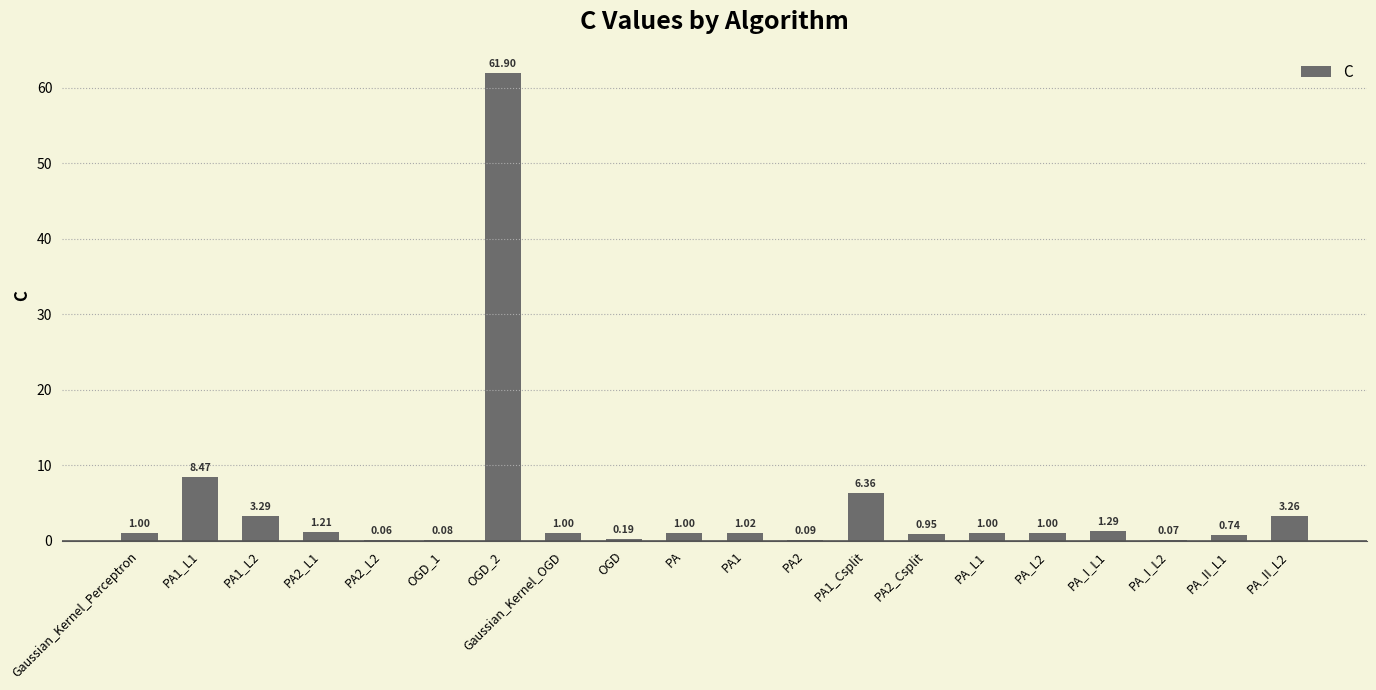

What is the sum of all values?

94.0